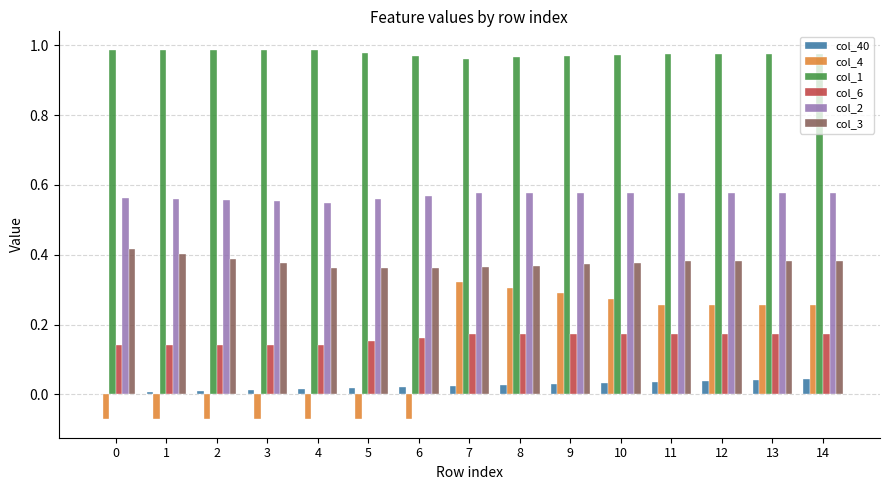

True or false: col_6 has a value of 0.3 at 14.

False